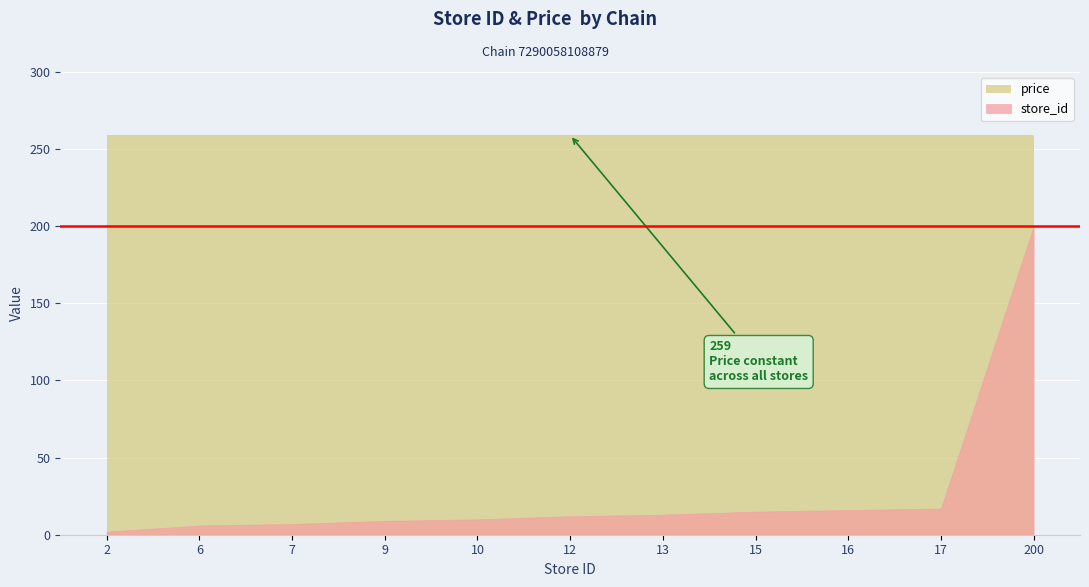

What is the sum of all price values?

2849